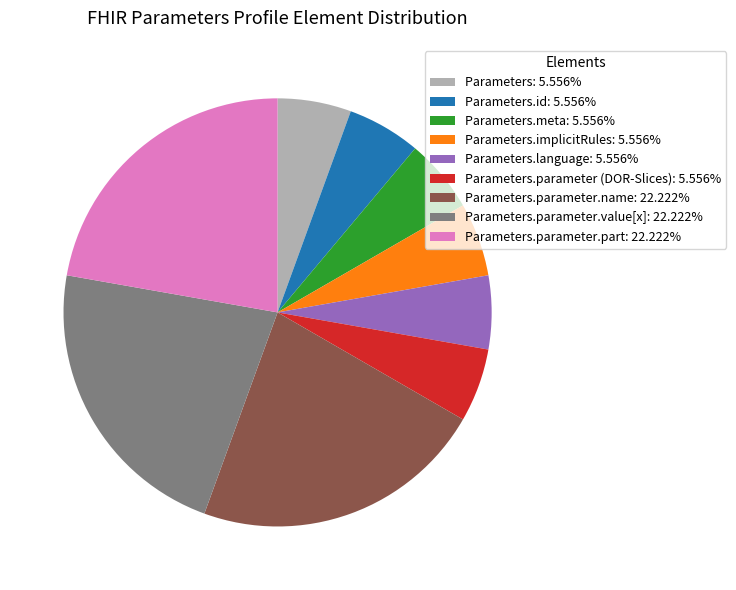

Does any single category account for the majority?

No